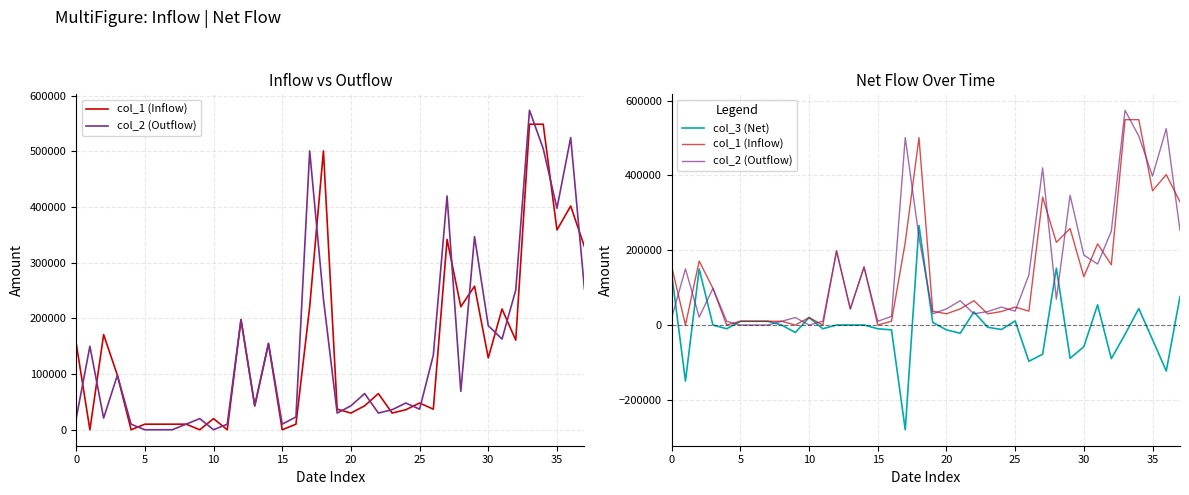

How many values in col_1 (Inflow) are above zero?

33